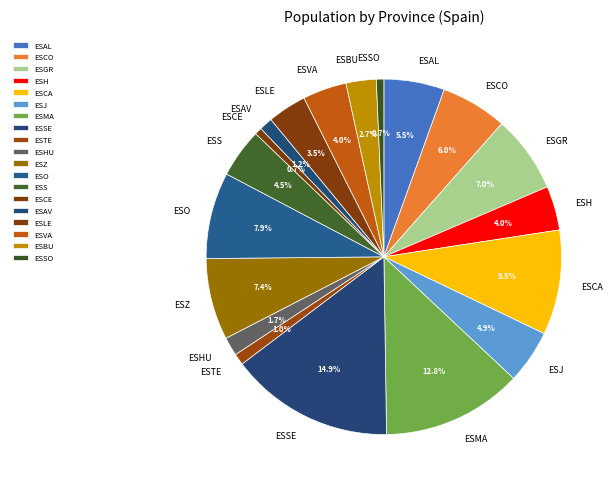

Count the number of slices in the pie.

19